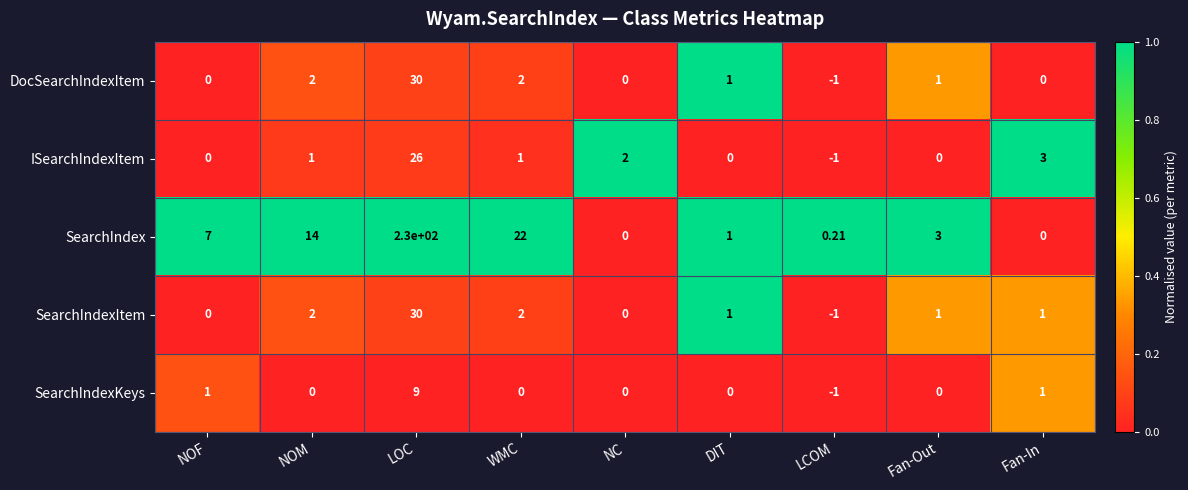

At how many categories does at least one series exceed 0?

9